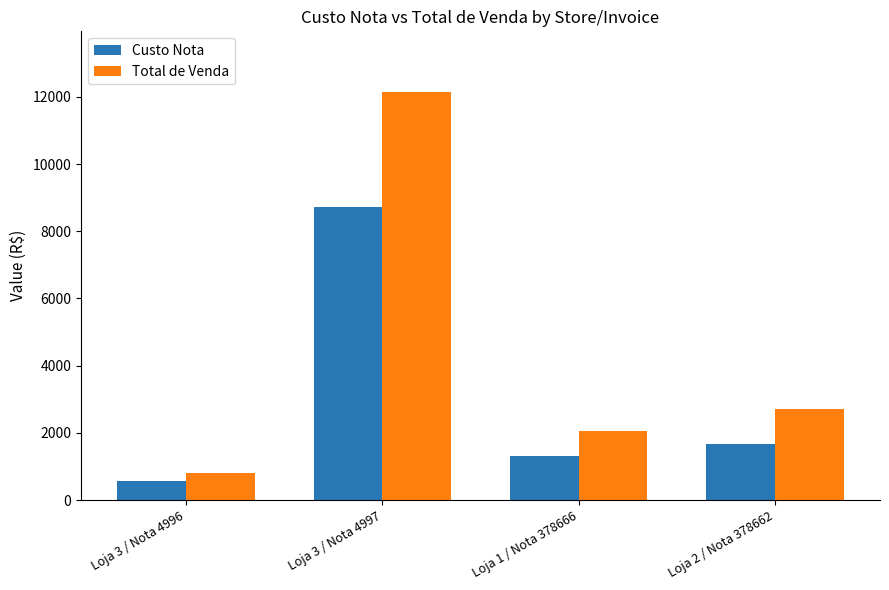

True or false: Total de Venda has a value of 797.1 at Loja 3 / Nota 4996.

True